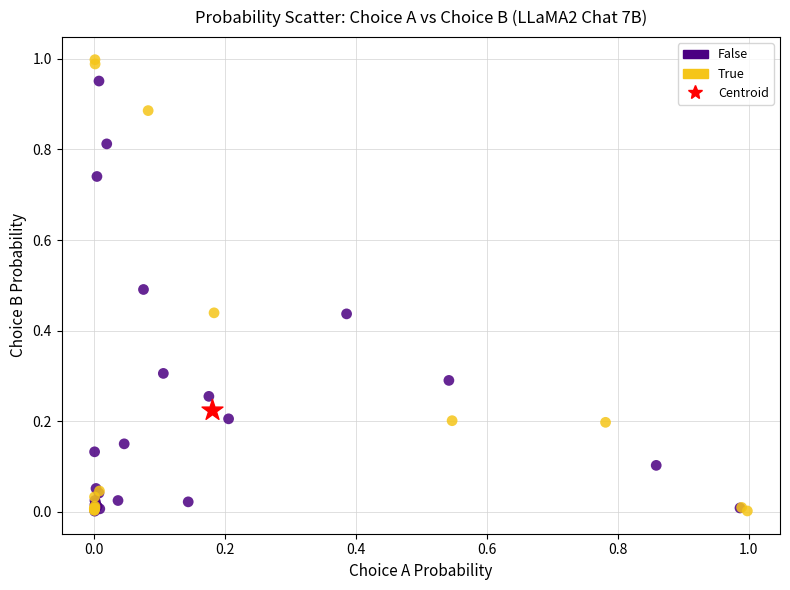

What are all the series names shown in the legend?

False, True, Centroid